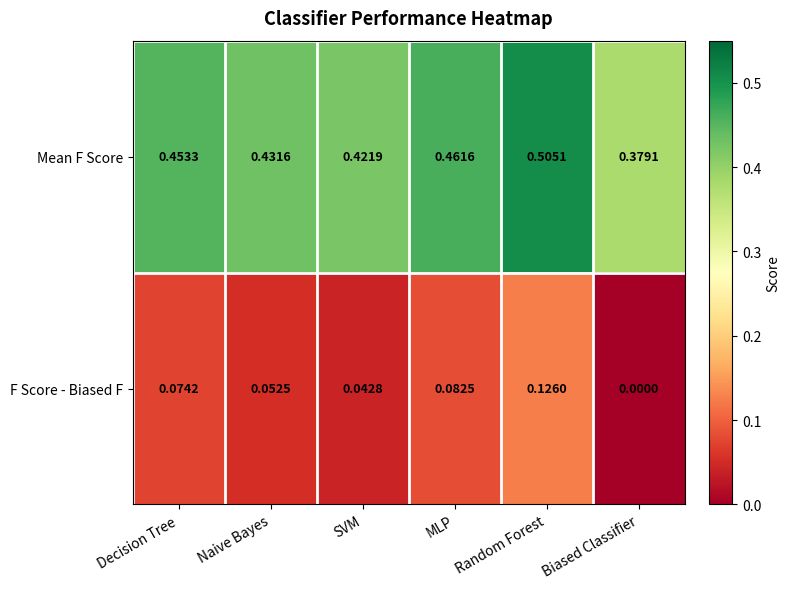

Rank the series at Biased Classifier from lowest to highest value.

F Score - Biased F, Mean F Score